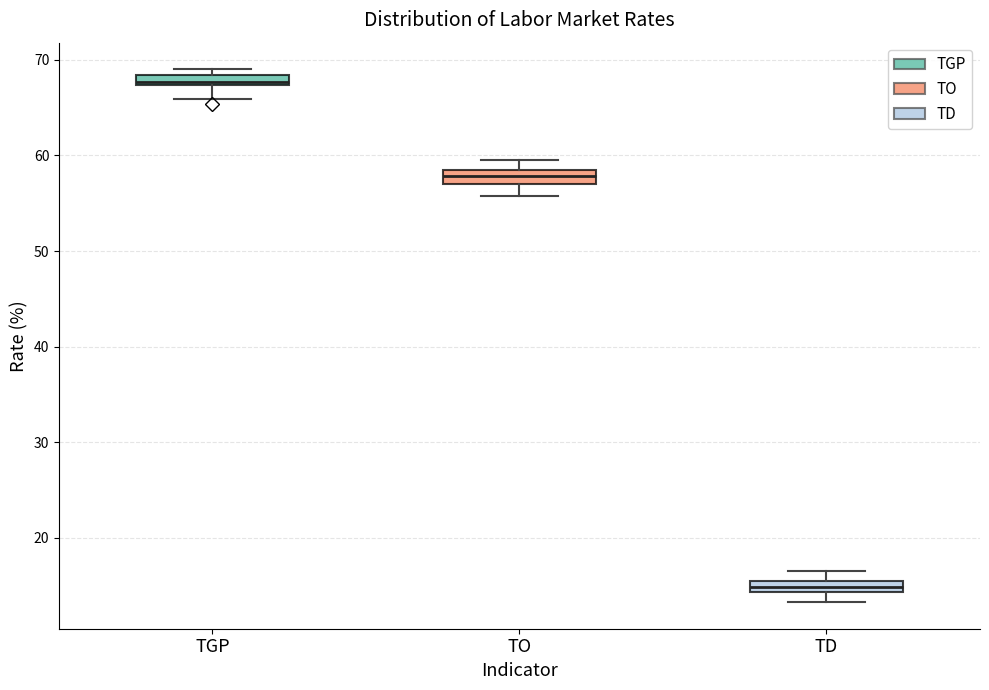

Which box's median line is the lowest?

TD